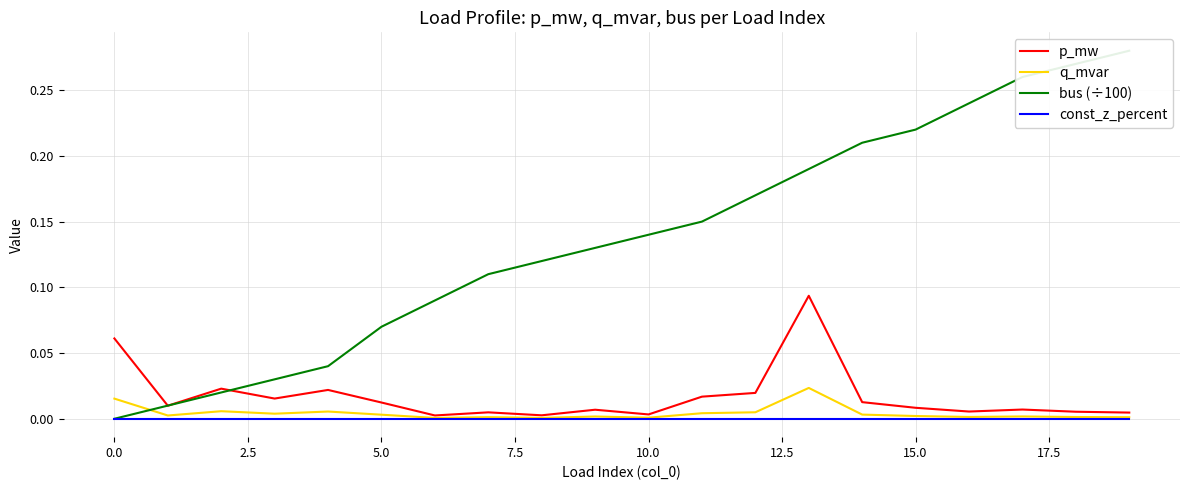

What is the total value across all series at 17?

0.3